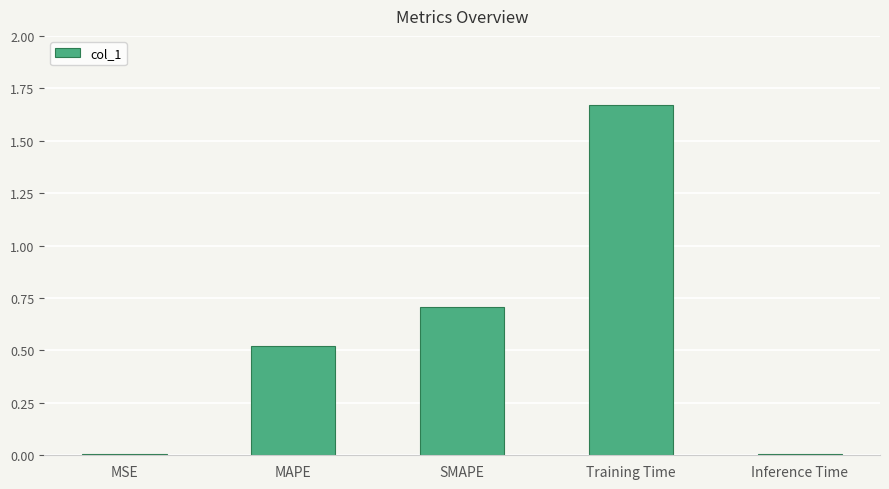

Which label corresponds to the largest value in the chart?

Training Time